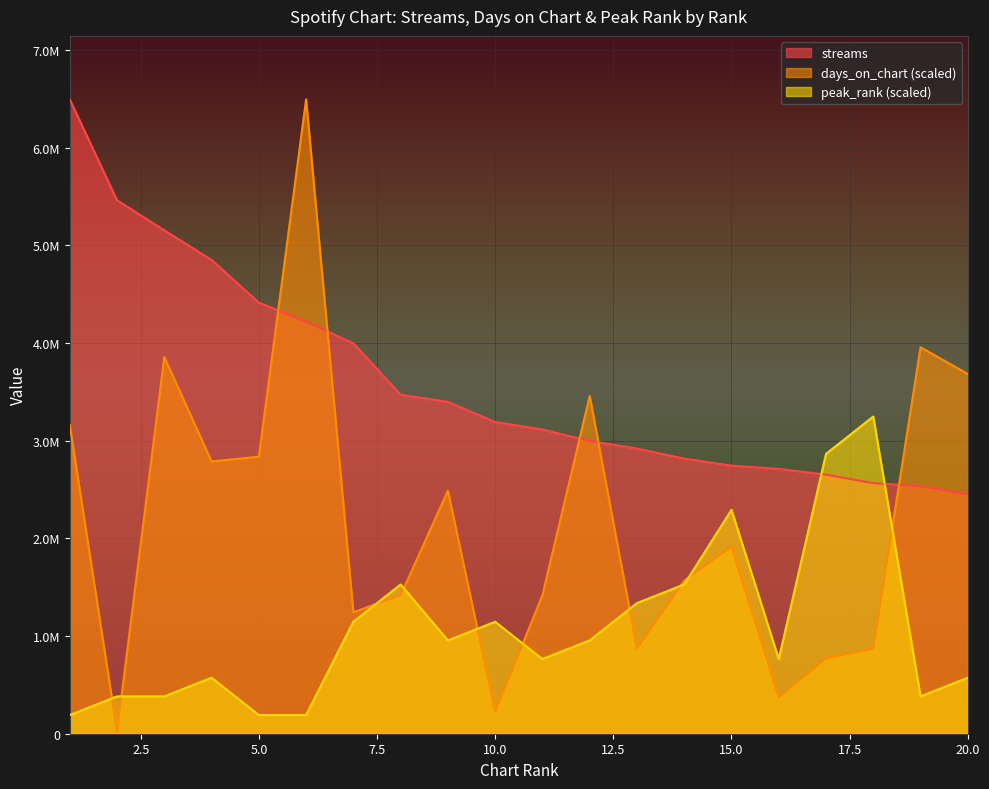

Reading left to right, transcribe all the data shown in this chart.

streams: 6495088.0	5461608.0	5153976.0	4850582.0	4414158.0	4218037.0	3996789.0	3471026.0	3397740.0	3191688.0	3114321.0	2997204.0	2919192.0	2816892.0	2744569.0	2711244.0	2652666.0	2565466.0	2534738.0	2452086.0
days_on_chart: 3160445.1	24885.4	3857236.2	2787164.2	2836935.0	6495088.0	1244269.7	1418467.5	2488539.5	223968.6	1418467.5	3459069.9	870988.8	1567779.9	1916175.4	373280.9	771447.2	870988.8	3956777.7	3683038.4
peak_rank: 191032.0	382064.0	382064.0	573096.0	191032.0	191032.0	1146192.0	1528256.0	955160.0	1146192.0	764128.0	955160.0	1337224.0	1528256.0	2292384.0	764128.0	2865480.0	3247544.0	382064.0	573096.0